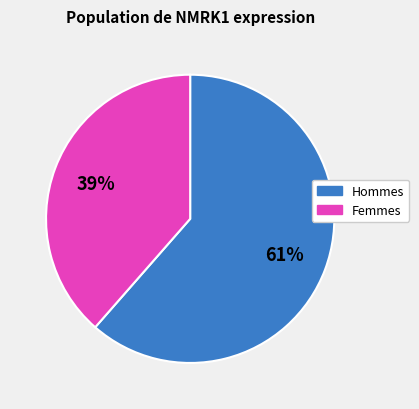

Between Hommes and Femmes, which is larger?

Hommes